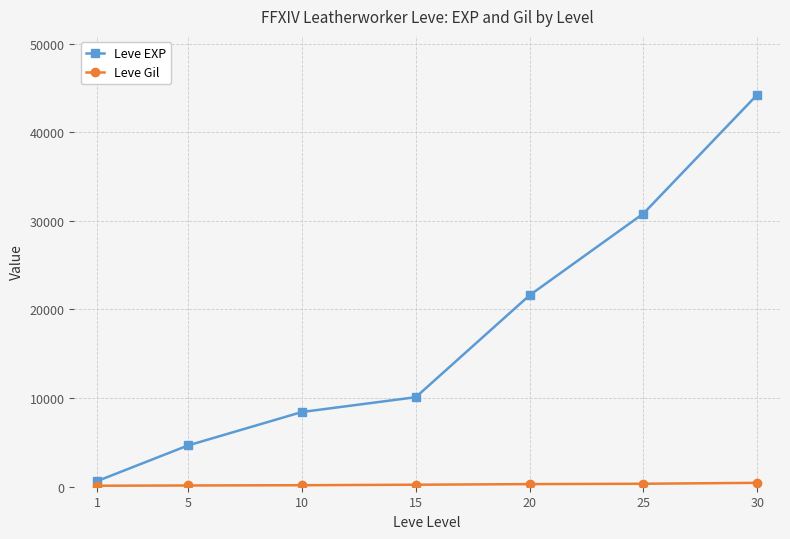

What is the difference between the maximum and minimum values in the Leve EXP series?

43600